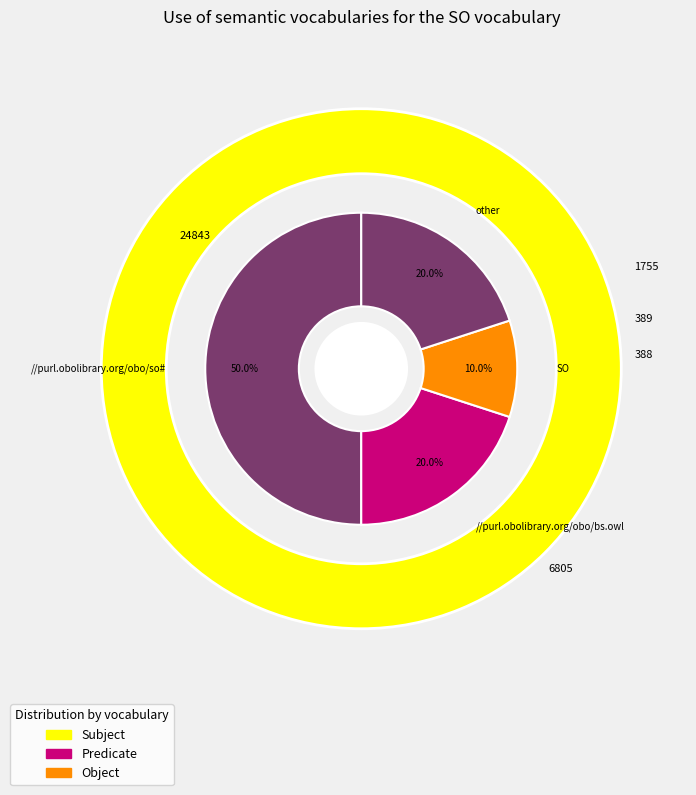

Is run_1 the majority of the pie?

No